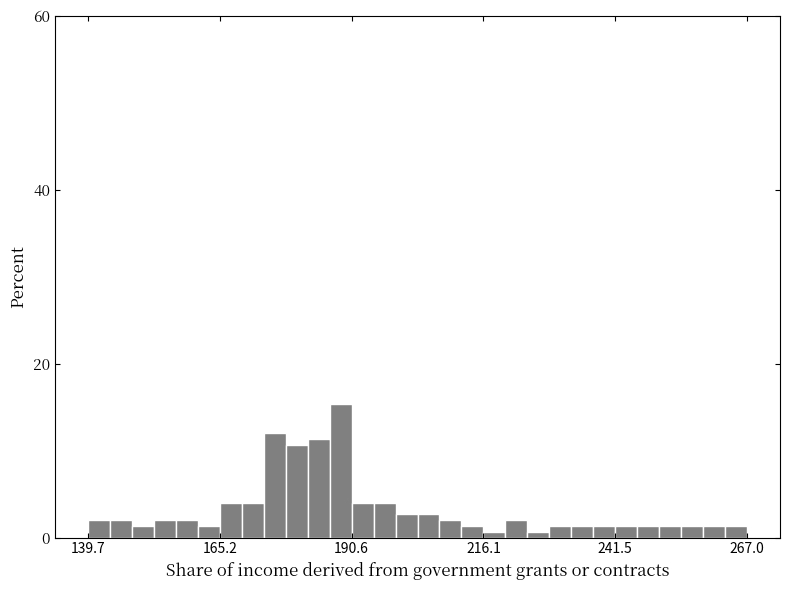

Around what value on the x-axis is the tallest bar? Give the approximate position of its centre, as read against the axis.

190